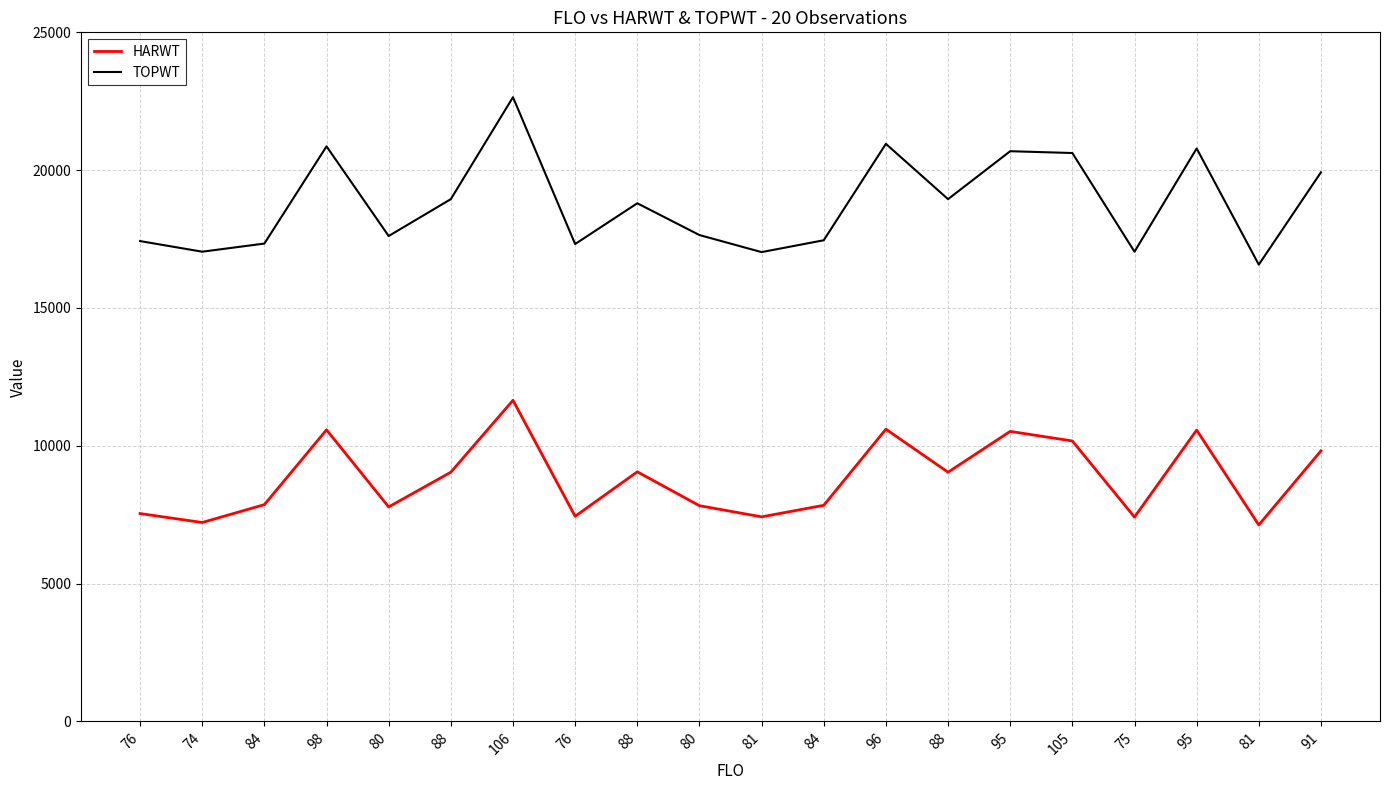

What is the sum of the TOPWT values at 88 and 84?

36404